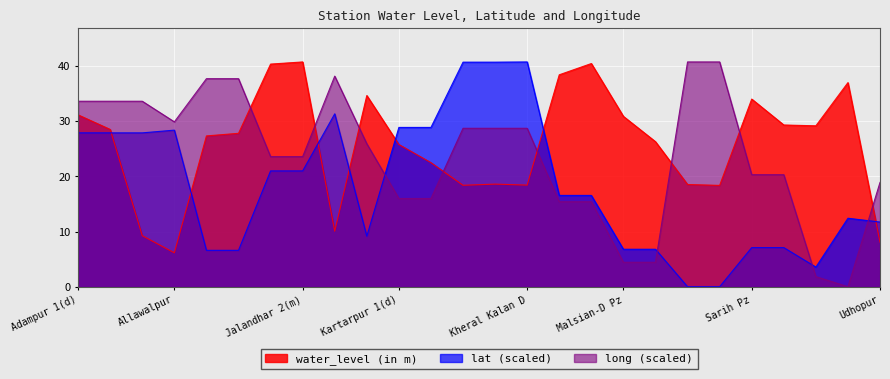

Rank the series at Malsian-M Pz from lowest to highest value.

long, lat, water_level (in m)